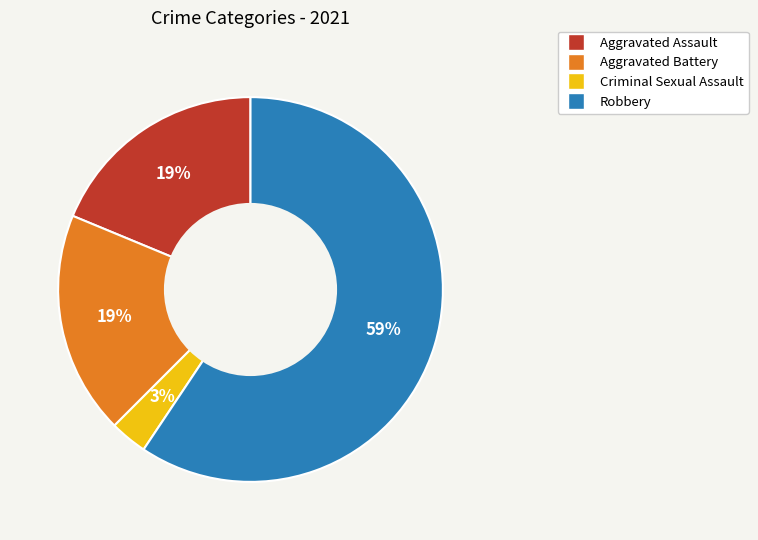

What is the smallest slice in the pie chart?

Criminal Sexual Assault